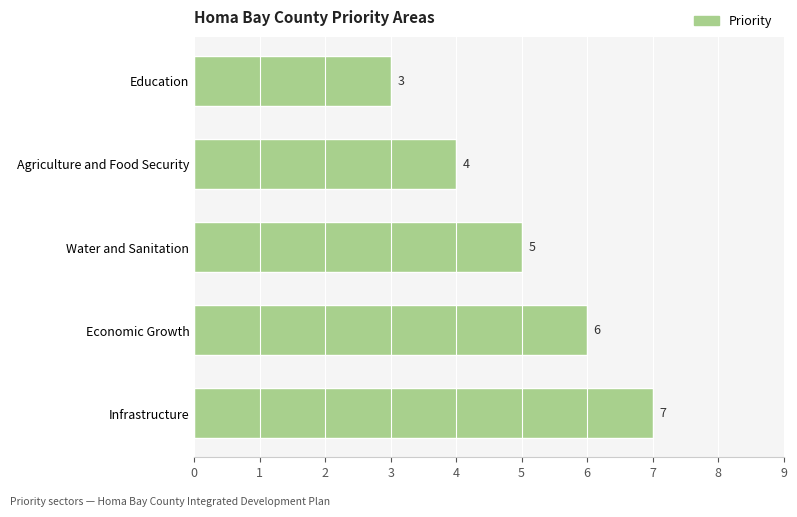

At which category does the chart reach its minimum across all series?

Education